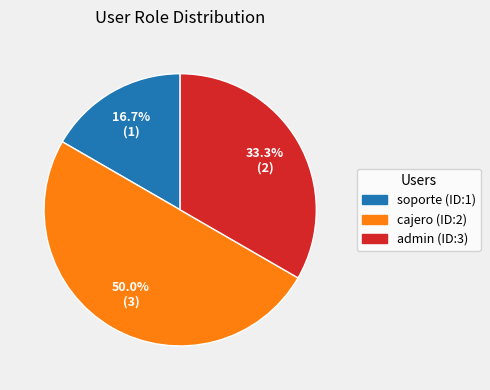

The soporte (ID:1) slice represents 22% of the pie. True or false?

False